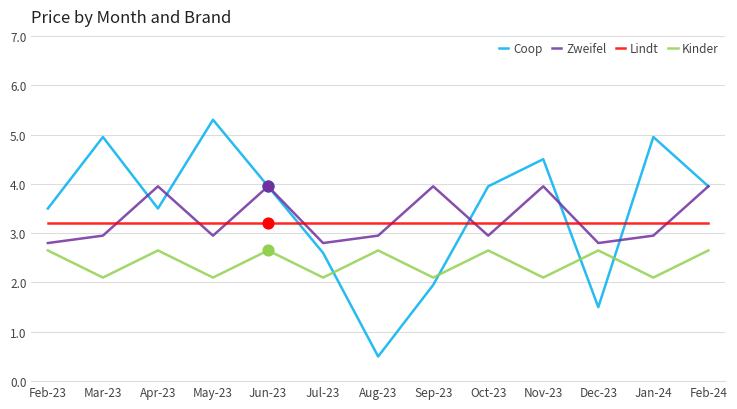

Is the value of Kinder at Nov-23 greater than the value of Lindt at May-23?

No